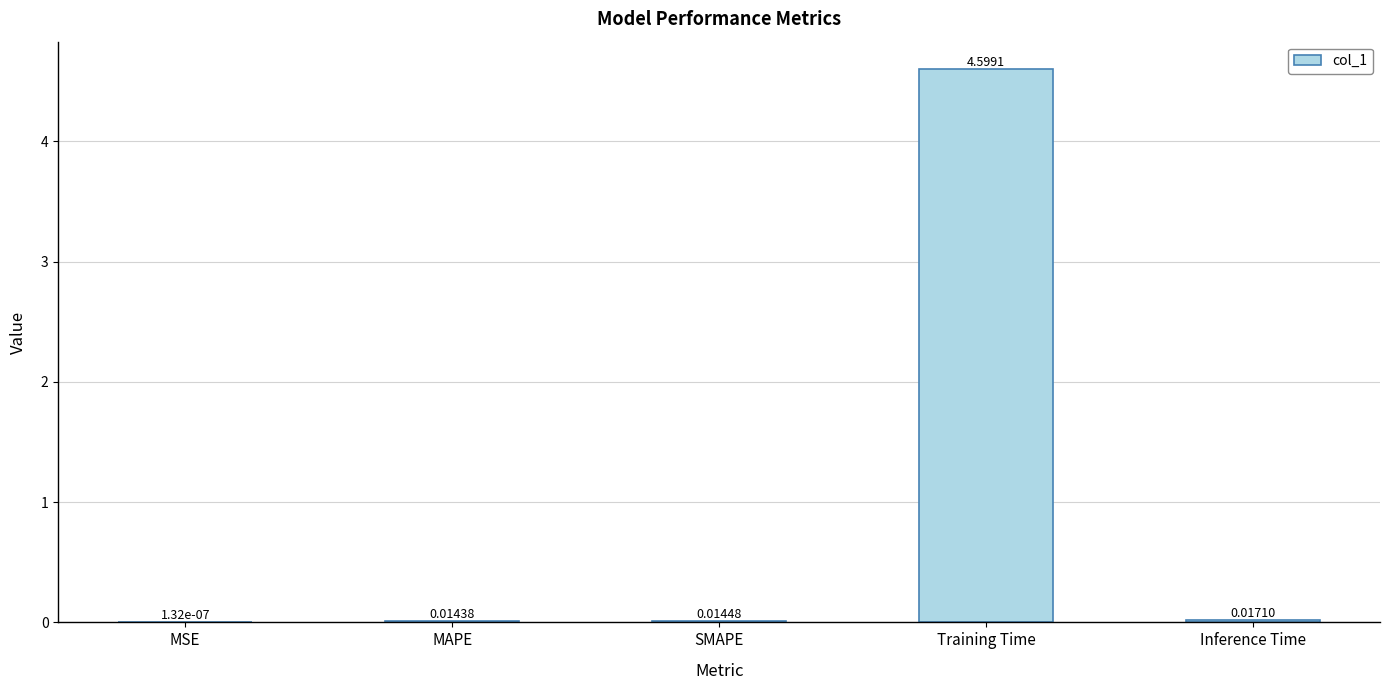

At which category does the chart reach its peak across all series?

Training Time